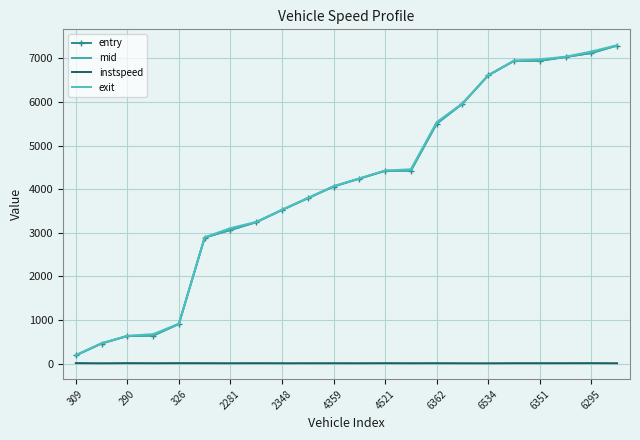

Where does the entry series first go above 4241?

11